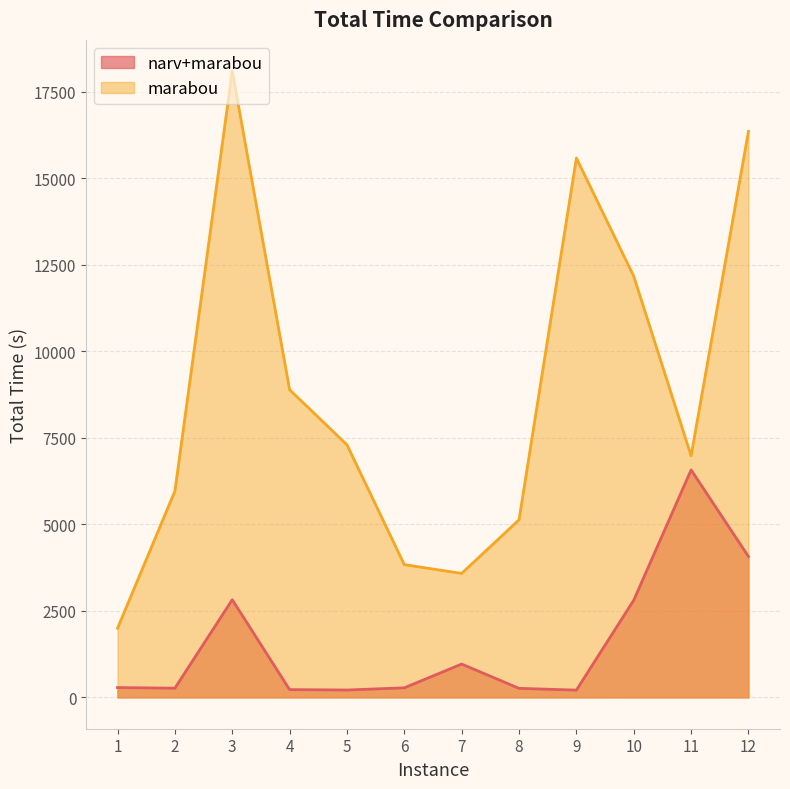

What is the difference between the highest and lowest values at 2?

5693.8